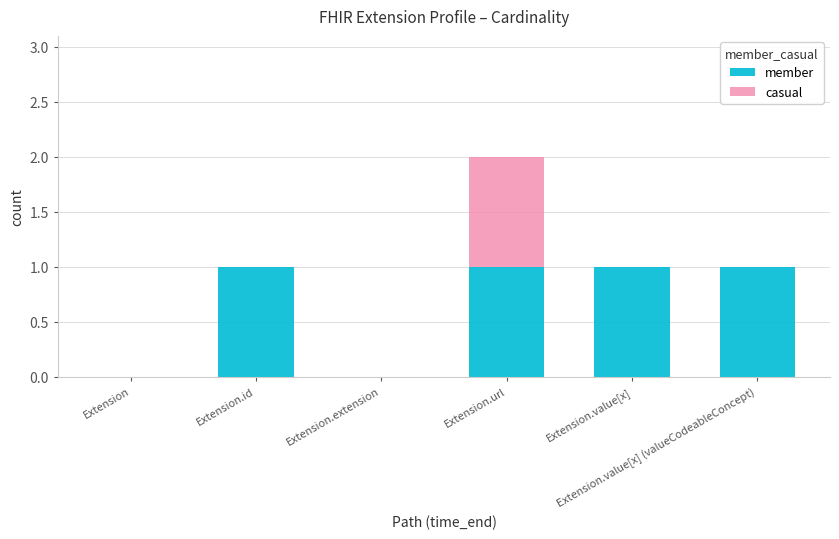

What value does the member series have at Extension.value[x]?

1